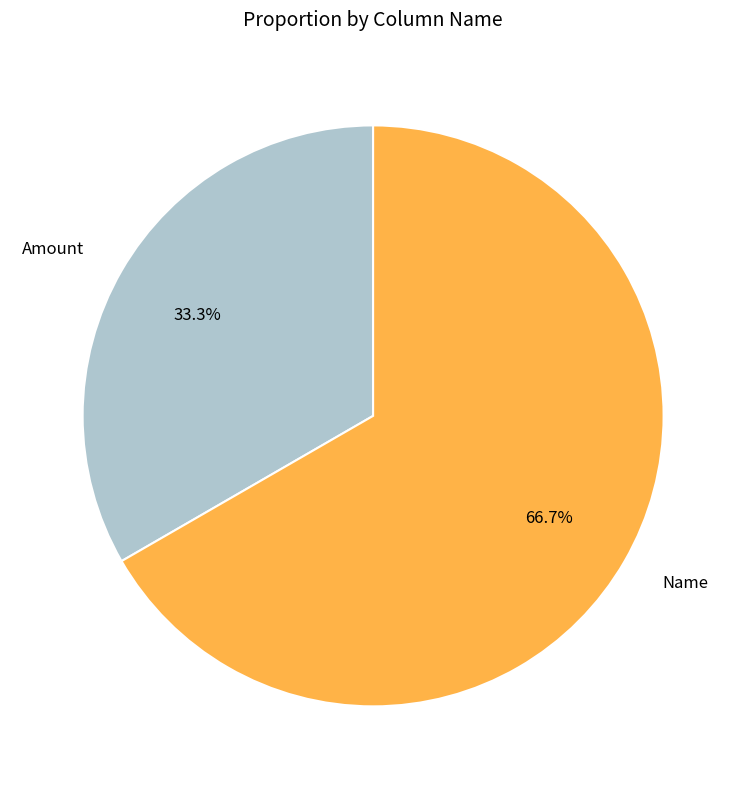

True or false: Amount accounts for 46% of the total.

False